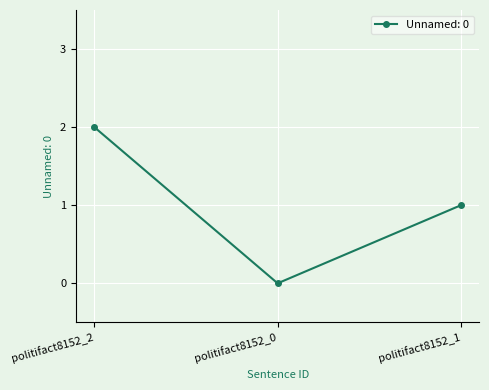

How many lines are shown in the chart?

1